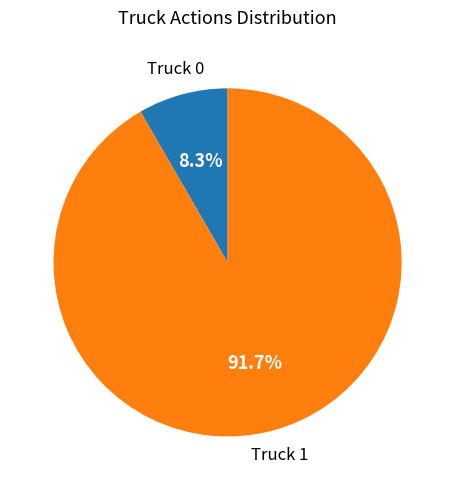

Between Truck 0 and Truck 1, which is larger?

Truck 1